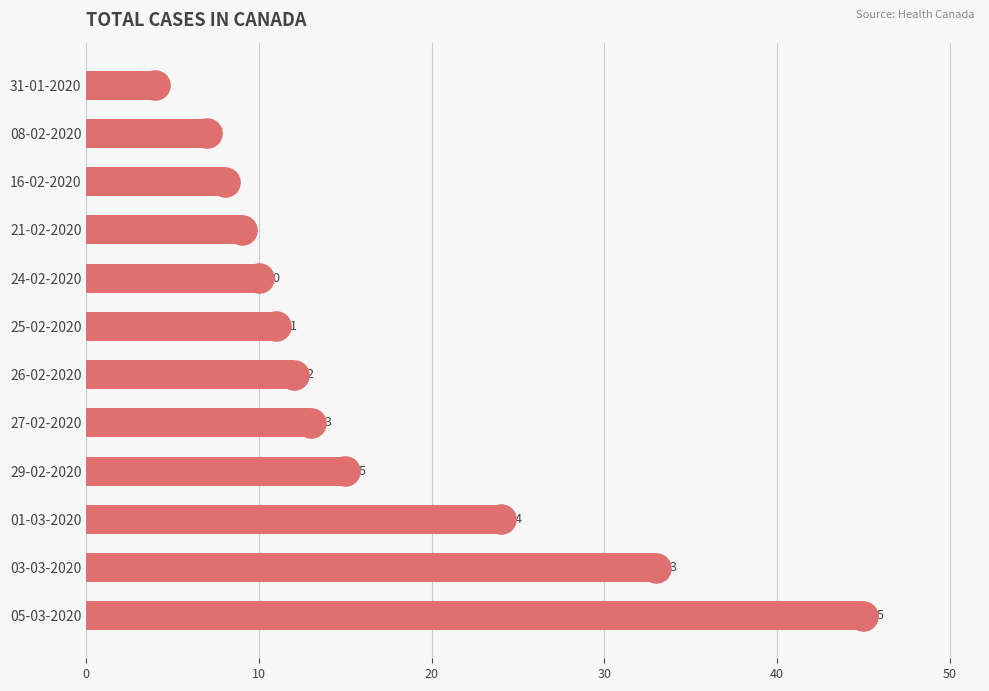

Rank the categories by value from highest to lowest.

05-03-2020, 03-03-2020, 01-03-2020, 29-02-2020, 27-02-2020, 26-02-2020, 25-02-2020, 24-02-2020, 21-02-2020, 16-02-2020, 08-02-2020, 31-01-2020